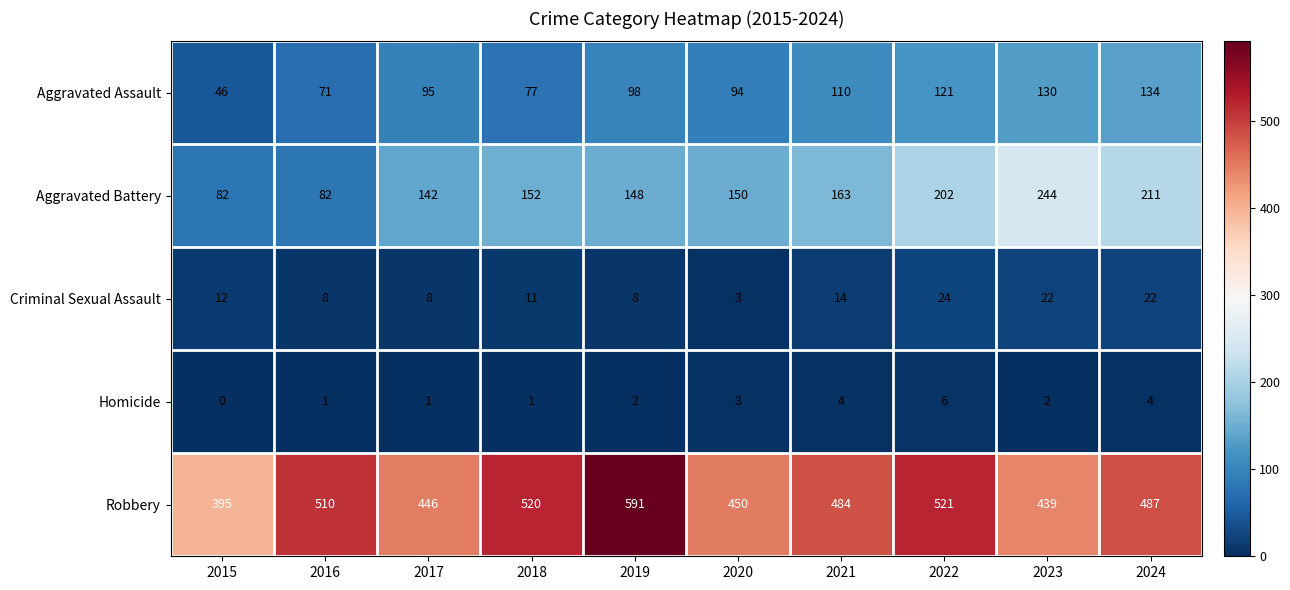

What is the total value across all series at 2021?

775